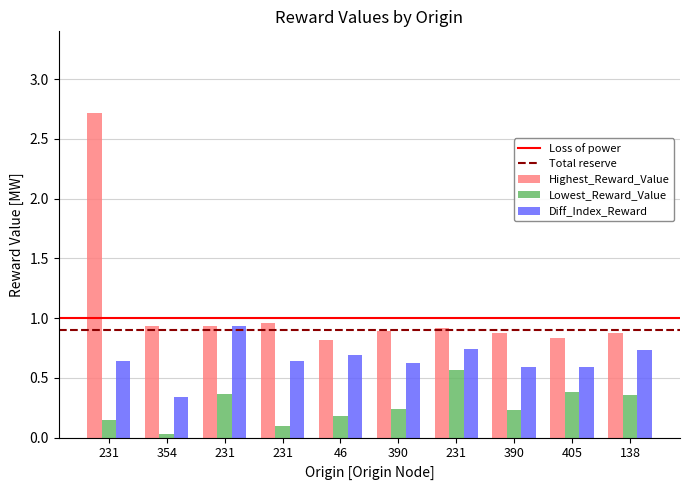

Reading right to left, extract all data points from this chart.

Highest_Reward_Value: 0.9	0.8	0.9	0.9	0.9	0.8	1.0	0.9	0.9	2.7
Lowest_Reward_Value: 0.4	0.4	0.2	0.6	0.2	0.2	0.1	0.4	0.0	0.1
Diff_Index_Reward: 0.7	0.6	0.6	0.7	0.6	0.7	0.6	0.9	0.3	0.6